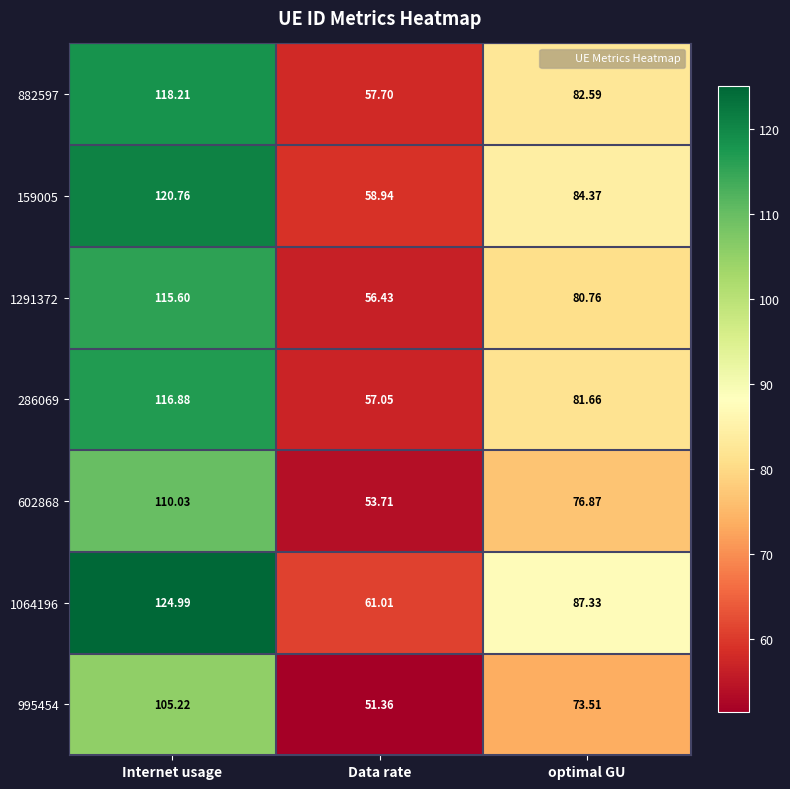

Where does the 995454 series first go above 73?

Internet usage